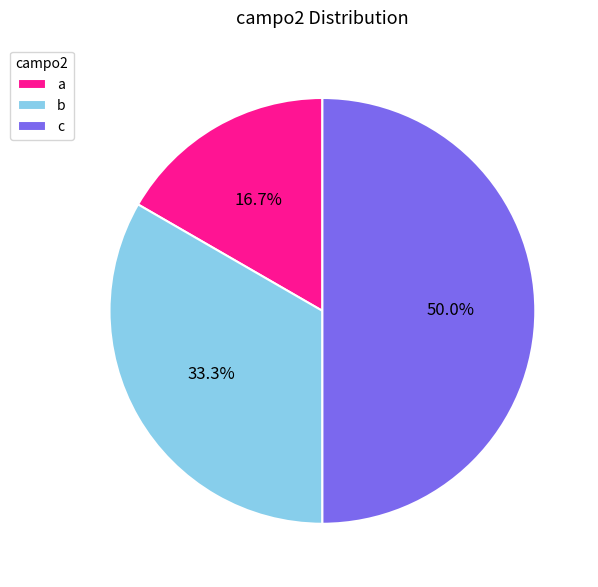

Approximately how many times larger is the value at b compared to c?

0.7